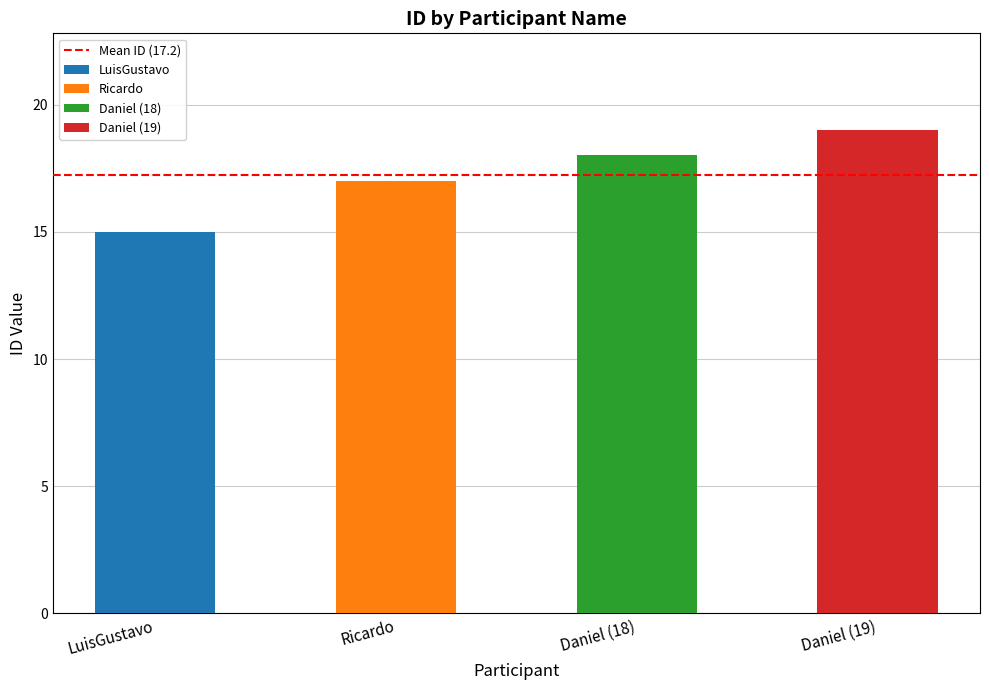

Count the values in the range 17 to 19.

3